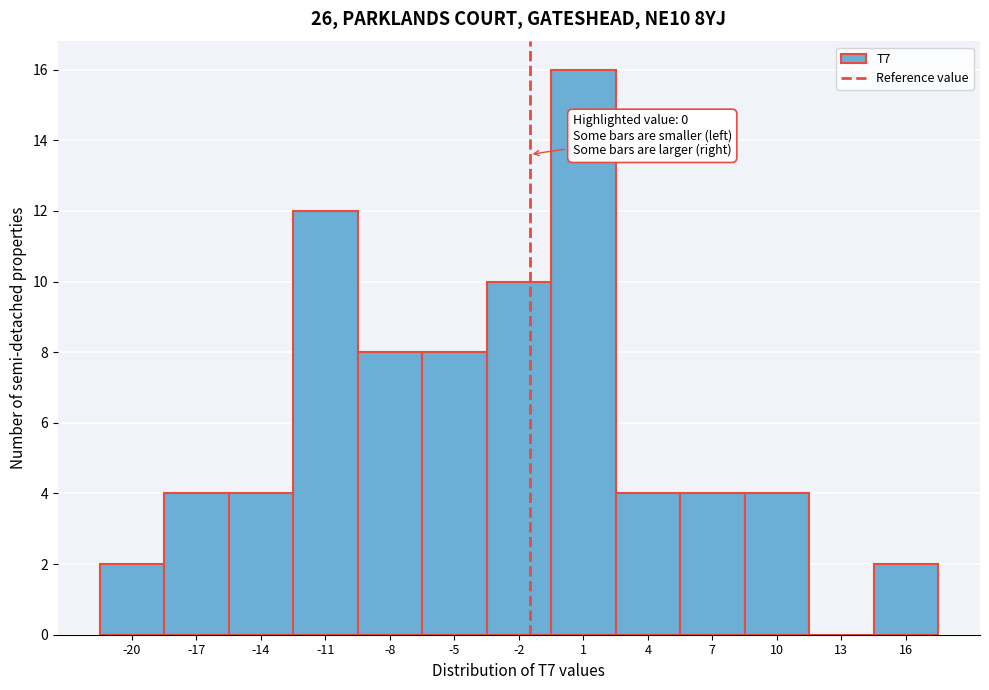

Reading right to left, list all the values displayed in this chart.

16=2	13=0	10=4	7=4	4=4	1=16	-2=10	-5=8	-8=8	-11=12	-14=4	-17=4	-20=2